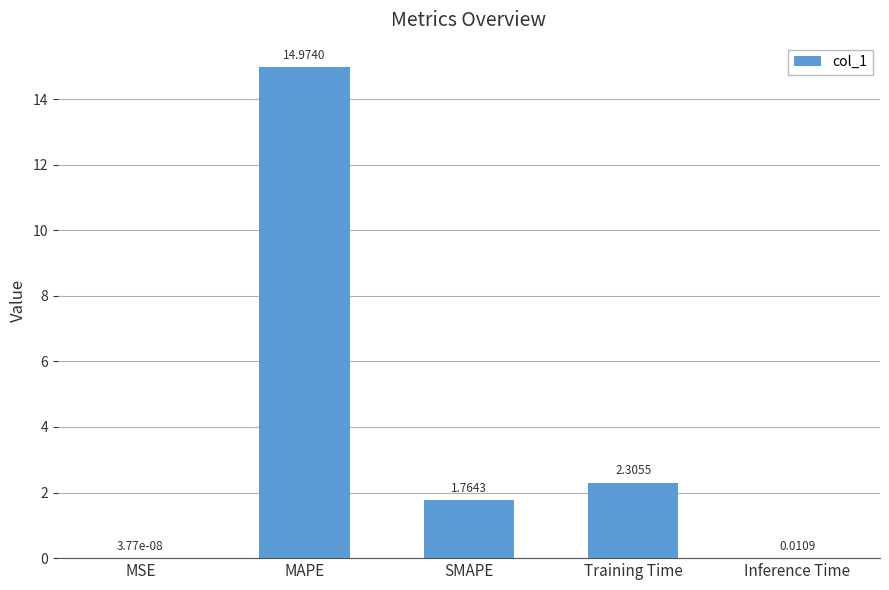

How many distinct data groups are displayed?

1